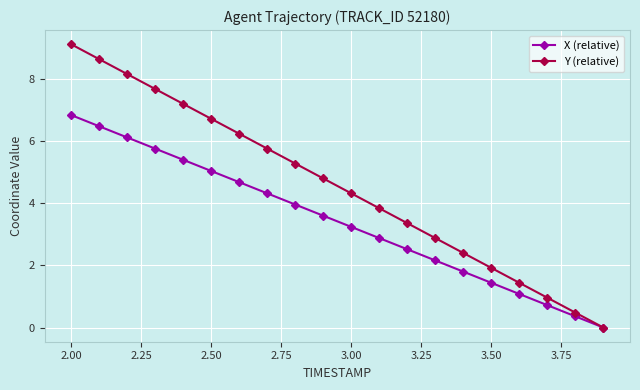

Which series has the widest spread of values?

Y (relative)